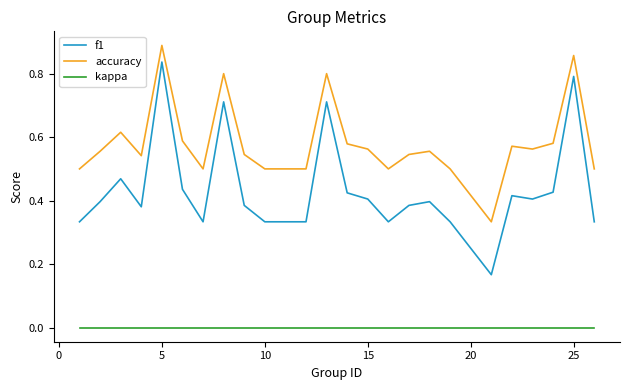

Which series has the largest range (max minus min)?

f1